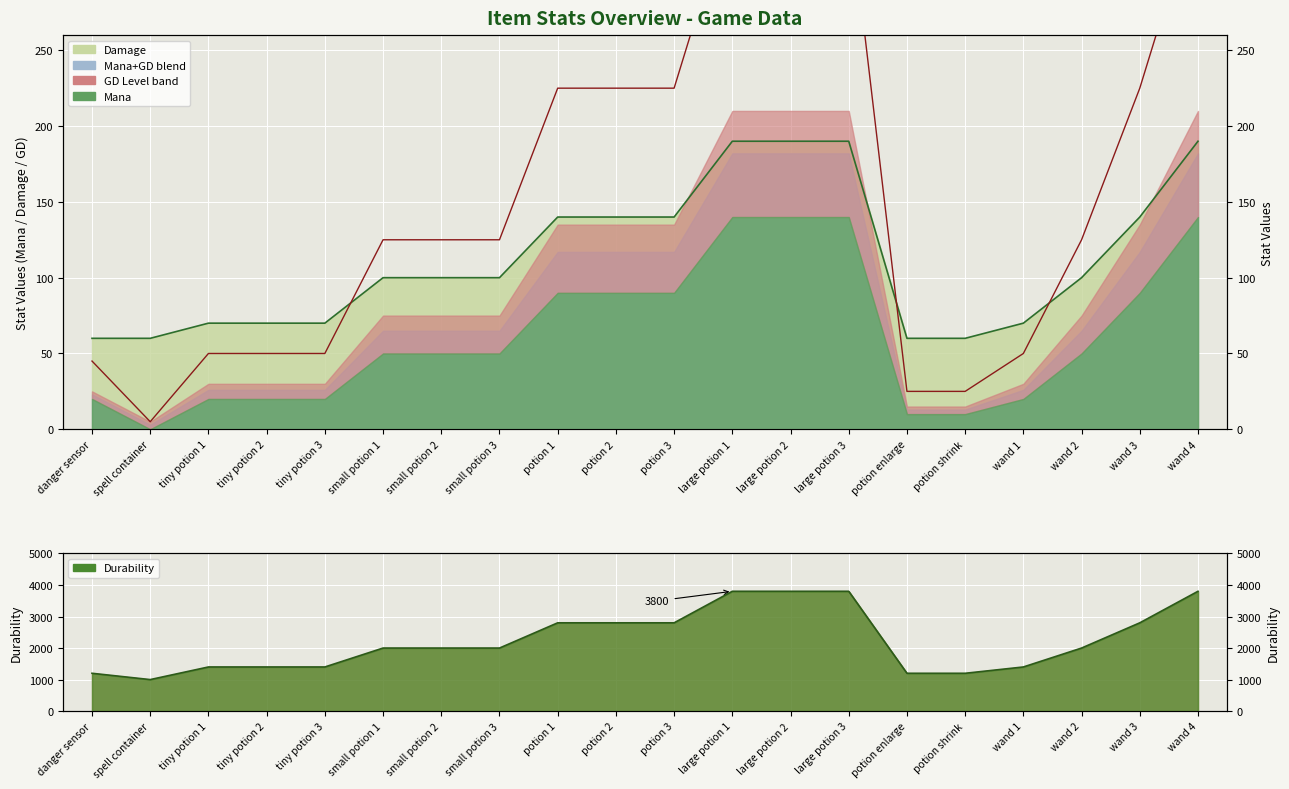

True or false: Mana and Durability cross at least once.

False